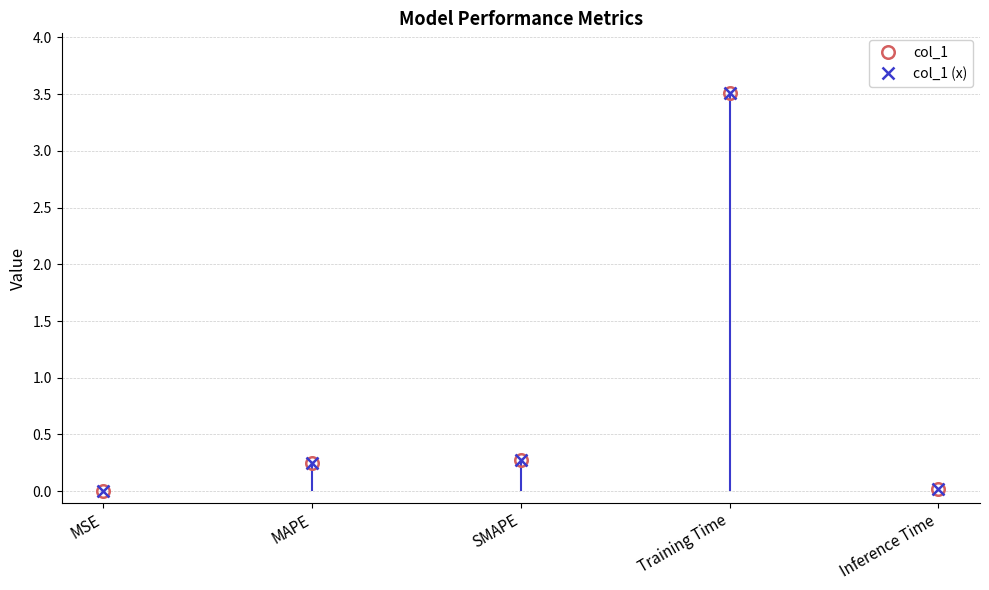

Read the col_1 (x) value at MAPE.

0.2